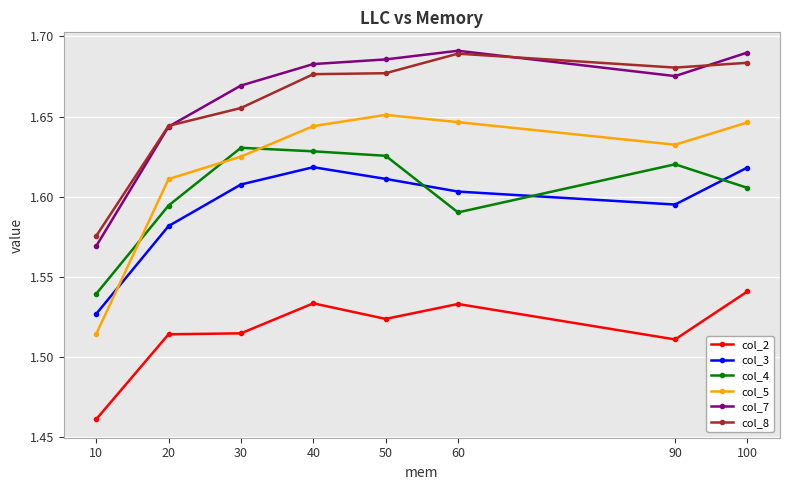

The value of col_3 at 90 is 0.7. True or false?

False